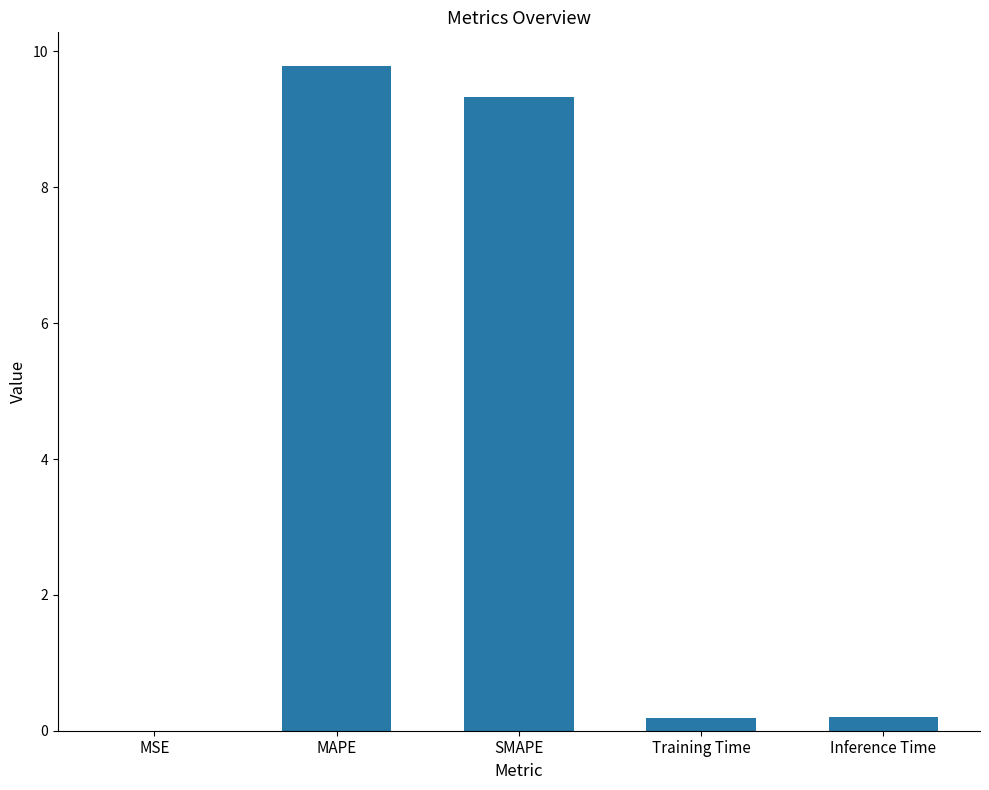

What is the change in value from SMAPE to Inference Time?

-9.1